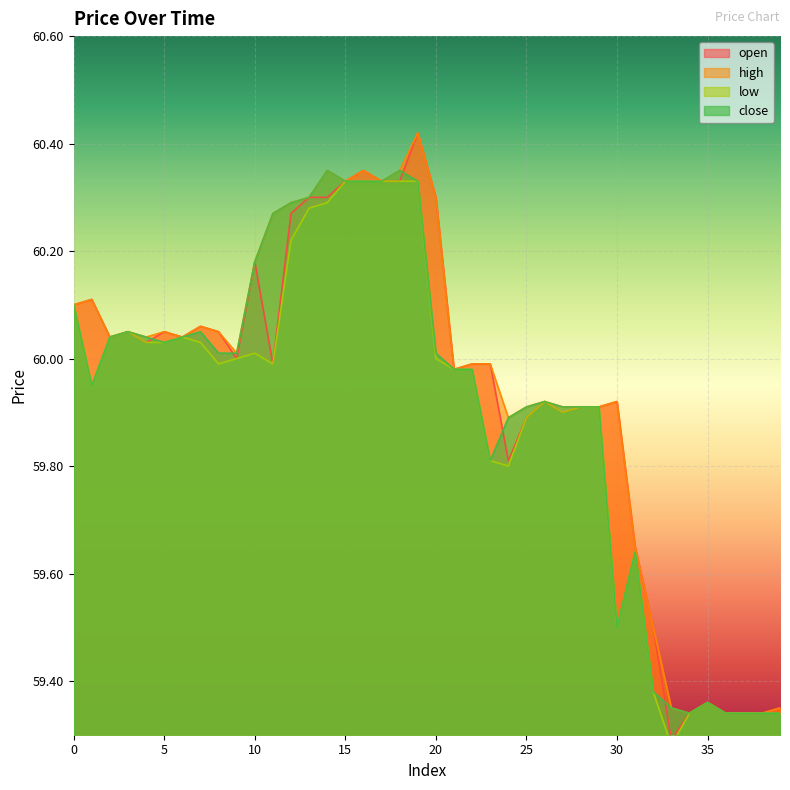

Reading right to left, extract all data points from this chart.

open: 59.4	59.3	59.3	59.3	59.4	59.3	59.3	59.5	59.6	59.9	59.9	59.9	59.9	59.9	59.9	59.8	60.0	60.0	60.0	60.3	60.4	60.3	60.3	60.4	60.3	60.3	60.3	60.3	60.0	60.2	60.0	60.0	60.1	60.0	60.0	60.0	60.0	60.0	60.1	60.1
high: 59.4	59.3	59.3	59.3	59.4	59.3	59.4	59.5	59.6	59.9	59.9	59.9	59.9	59.9	59.9	59.9	60.0	60.0	60.0	60.3	60.4	60.4	60.3	60.4	60.3	60.4	60.3	60.3	60.3	60.2	60.0	60.0	60.1	60.0	60.0	60.0	60.0	60.0	60.1	60.1
low: 59.3	59.3	59.3	59.3	59.4	59.3	59.3	59.4	59.6	59.5	59.9	59.9	59.9	59.9	59.9	59.8	59.8	60.0	60.0	60.0	60.3	60.3	60.3	60.3	60.3	60.3	60.3	60.2	60.0	60.0	60.0	60.0	60.0	60.0	60.0	60.0	60.0	60.0	60.0	60.1
close: 59.3	59.3	59.3	59.3	59.4	59.3	59.4	59.4	59.6	59.5	59.9	59.9	59.9	59.9	59.9	59.9	59.8	60.0	60.0	60.0	60.3	60.4	60.3	60.3	60.3	60.4	60.3	60.3	60.3	60.2	60.0	60.0	60.0	60.0	60.0	60.0	60.0	60.0	60.0	60.1